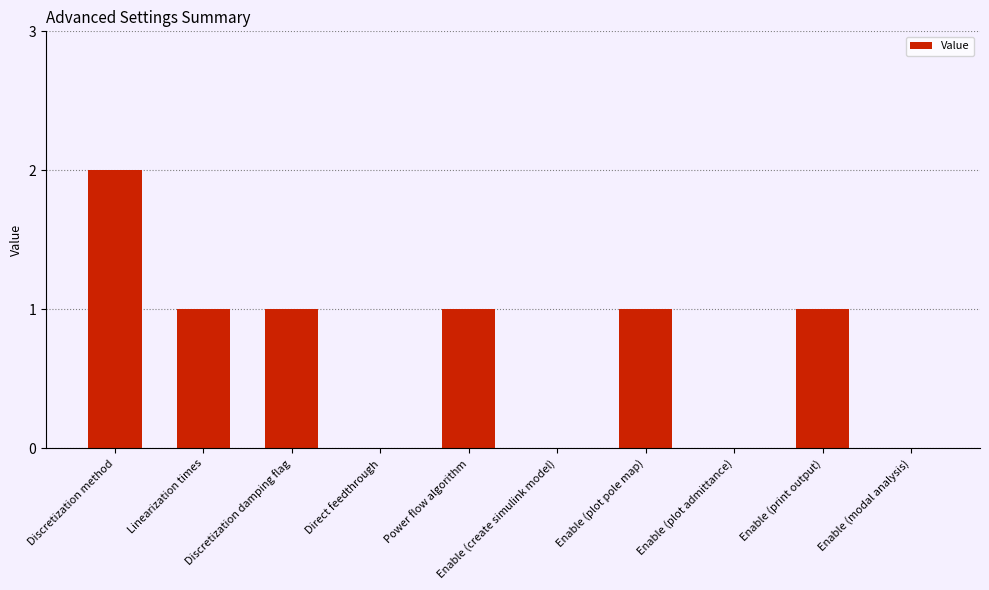

At which category does the chart reach its peak across all series?

Discretization method